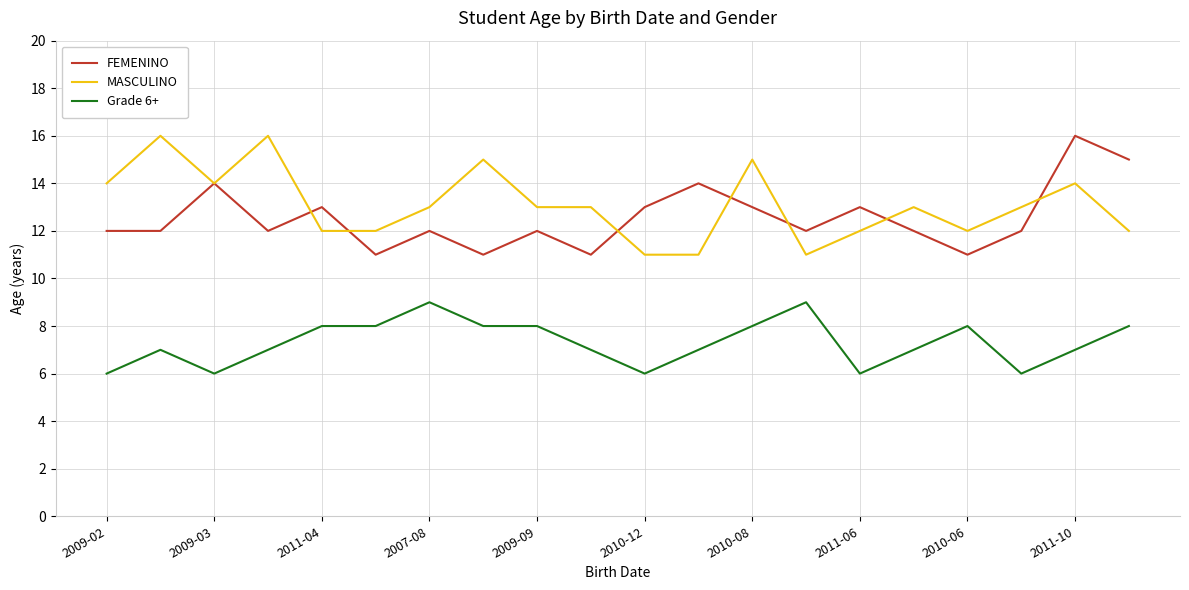

What is the maximum value shown in the chart?

16